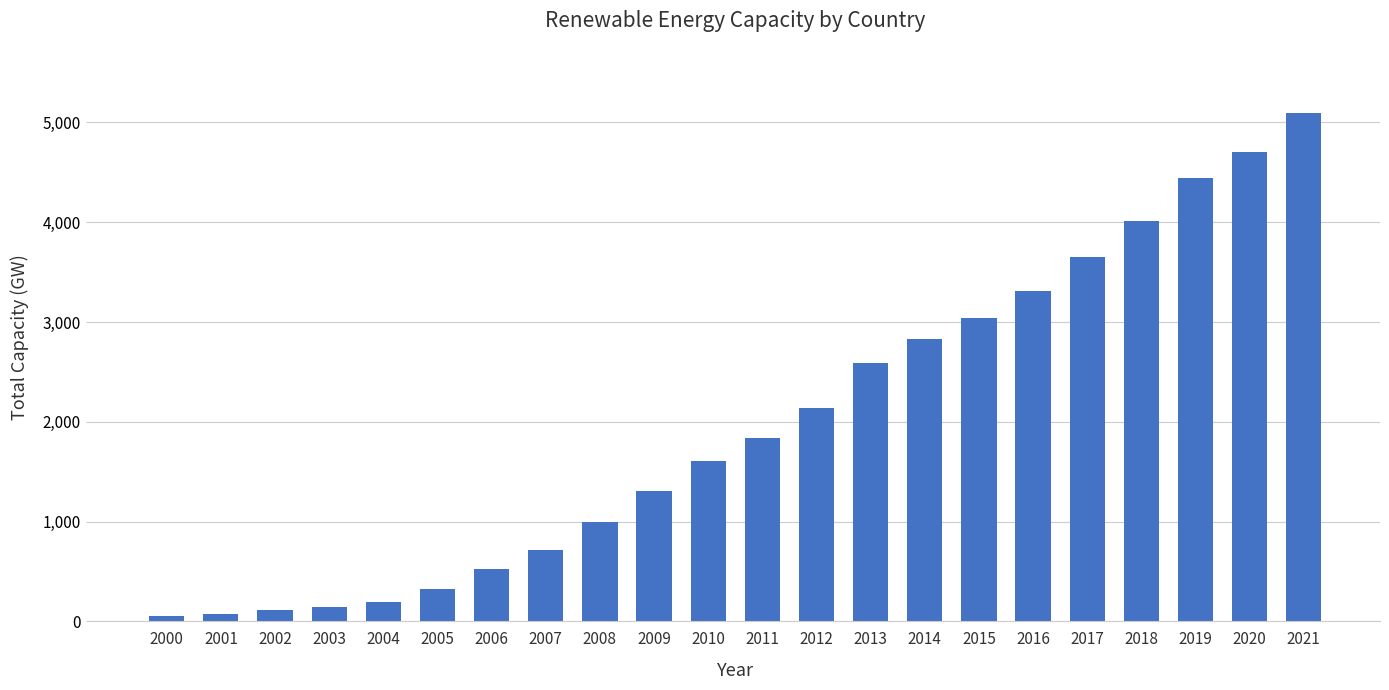

At which label is the value closest to 2575?

2013